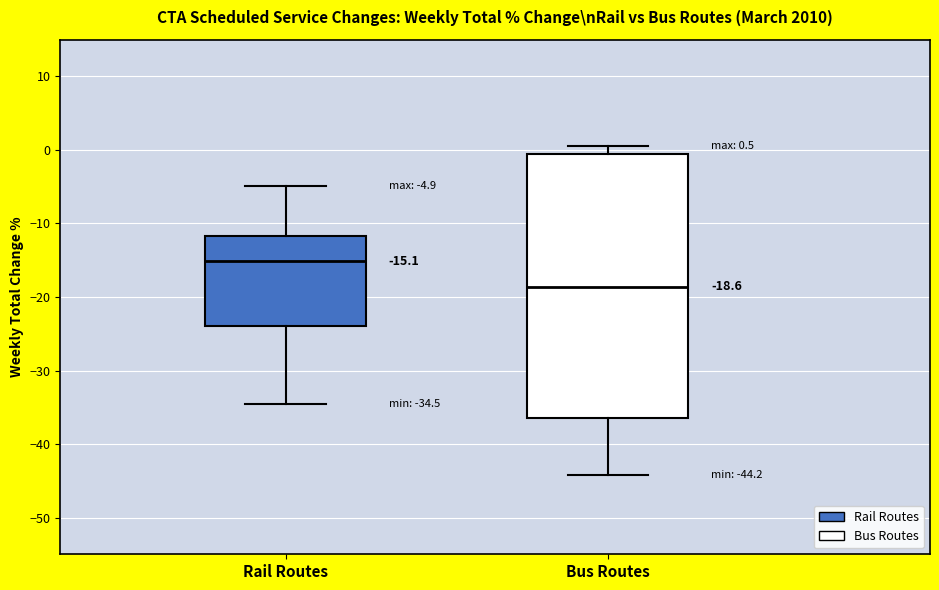

Which box is the tallest, from its lower edge to its upper edge?

Bus Routes